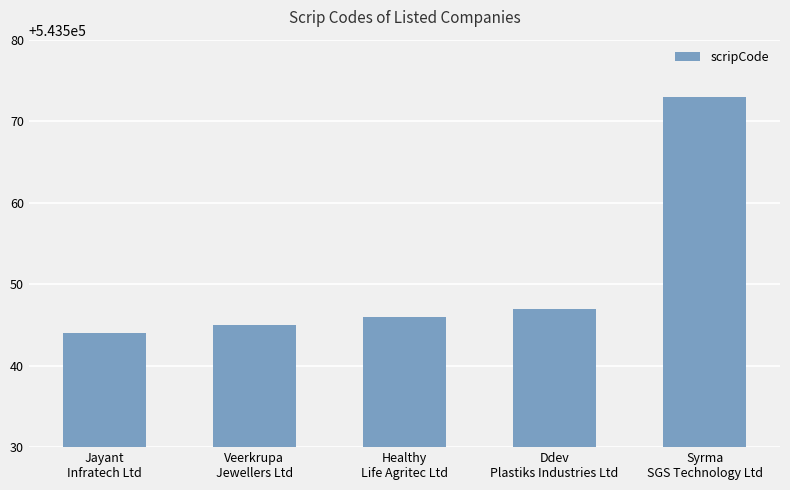

The value at Jayant
Infratech Ltd is 733232. True or false?

False